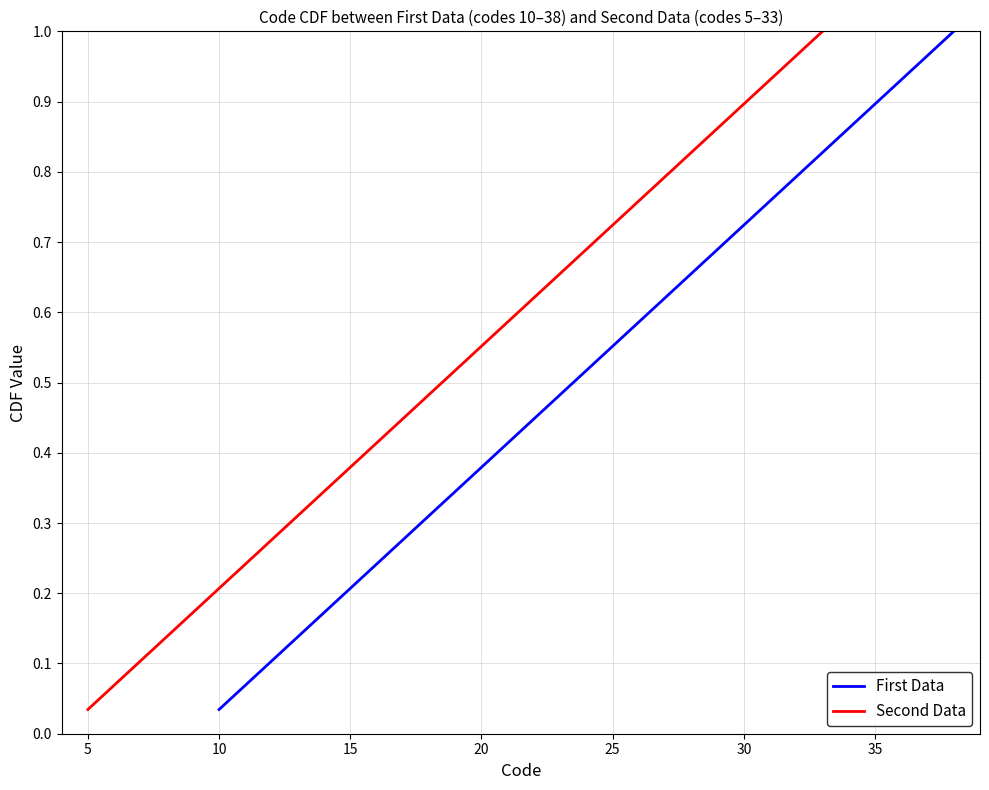

Which series has the largest range (max minus min)?

First Data